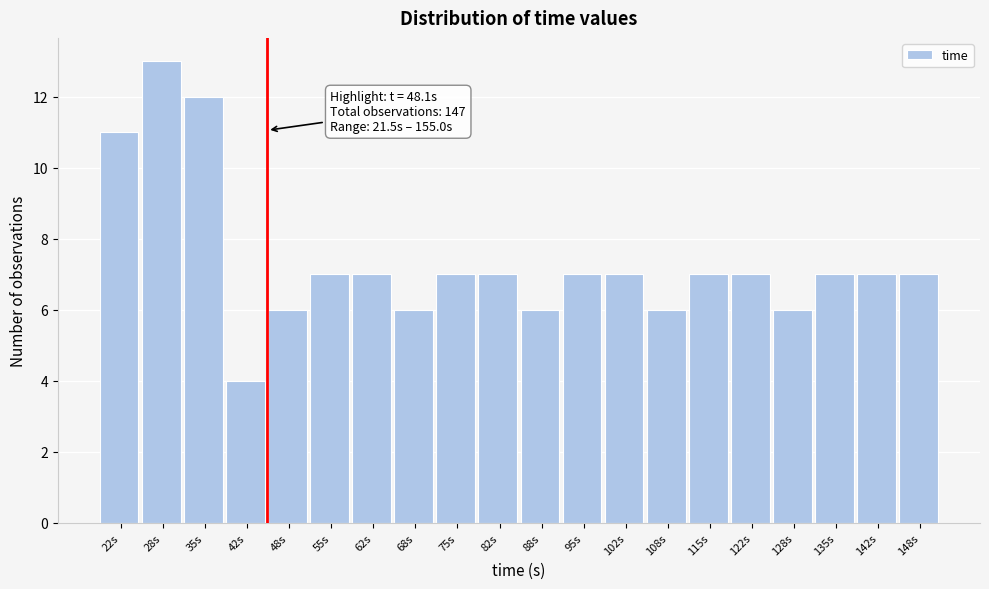

Reading right to left, transcribe all the data shown in this chart.

7	7	7	6	7	7	6	7	7	6	7	7	6	7	7	6	4	12	13	11